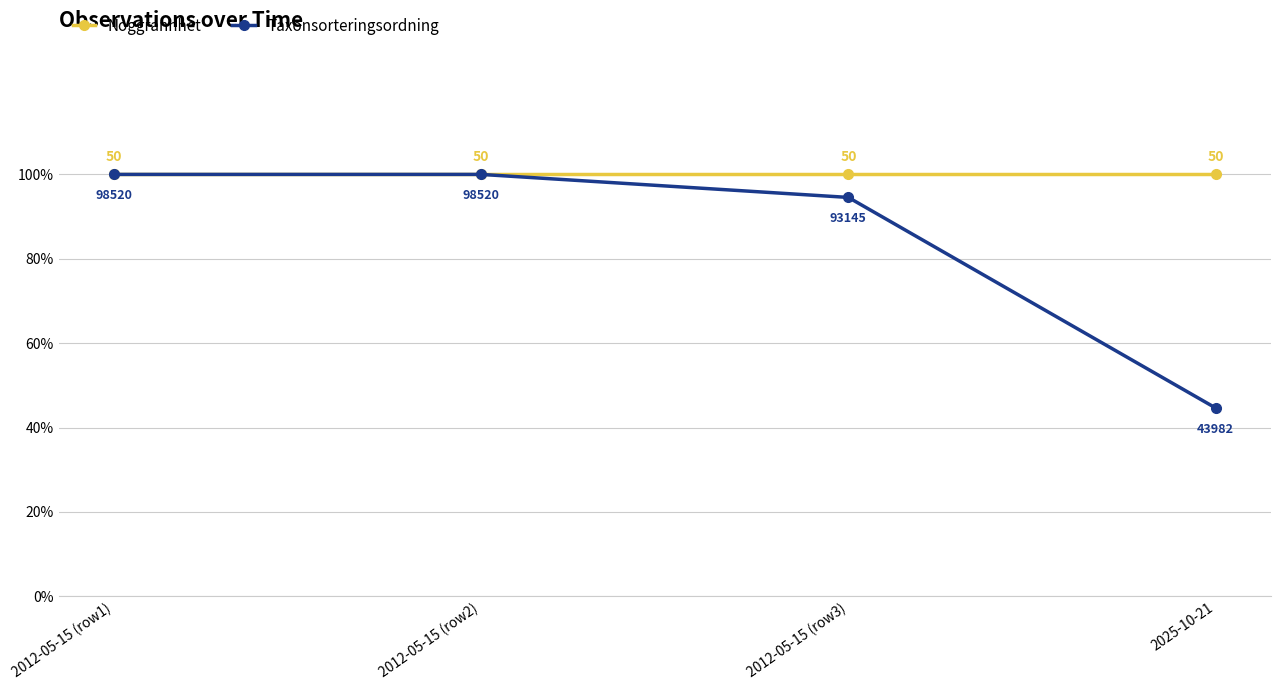

At how many categories does at least one series exceed 51?

4